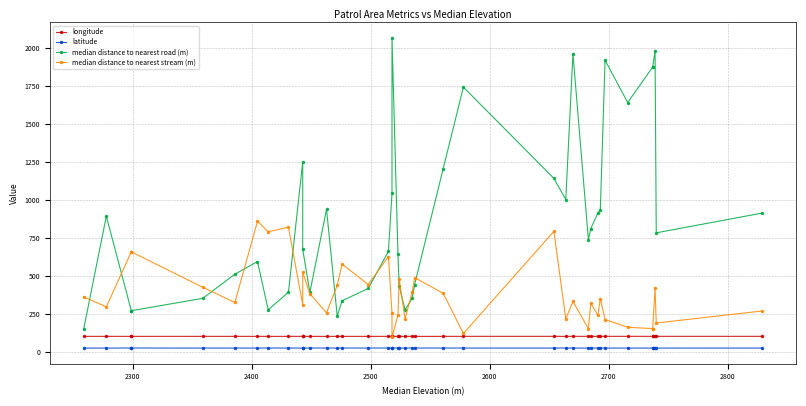

What is the smallest value displayed?

24.0